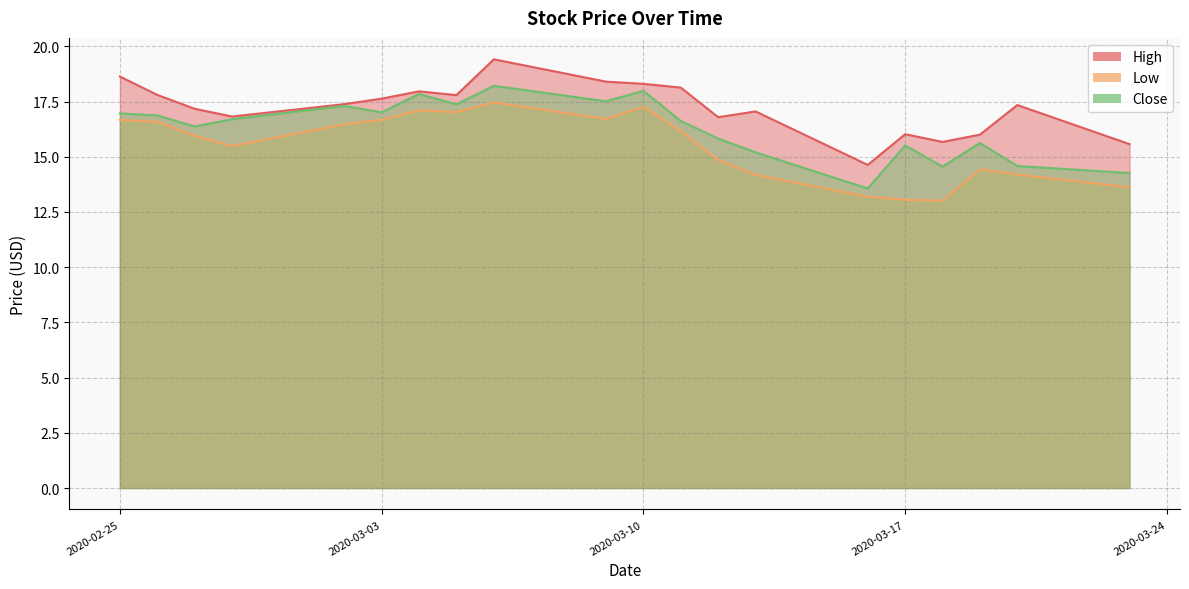

How many series are shown in this chart?

3